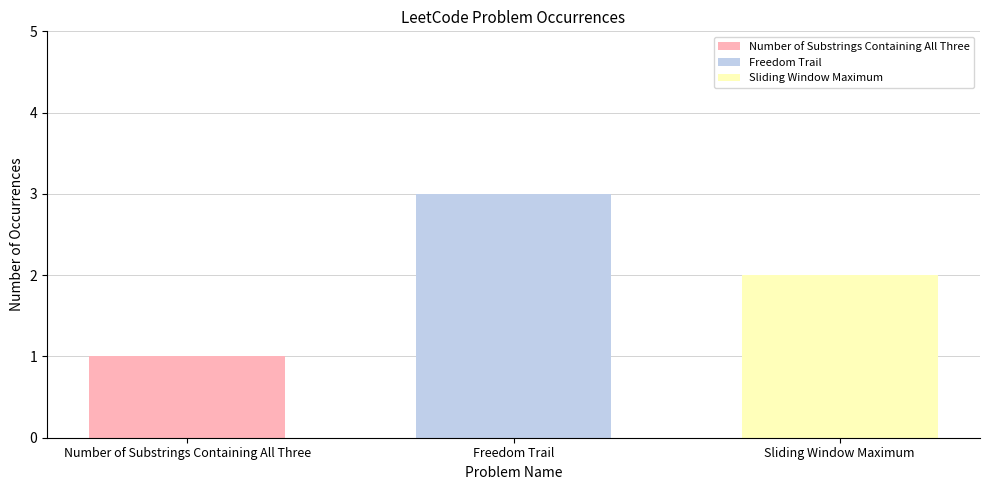

True or false: Freedom Trail has a value of 2 at Freedom Trail.

False